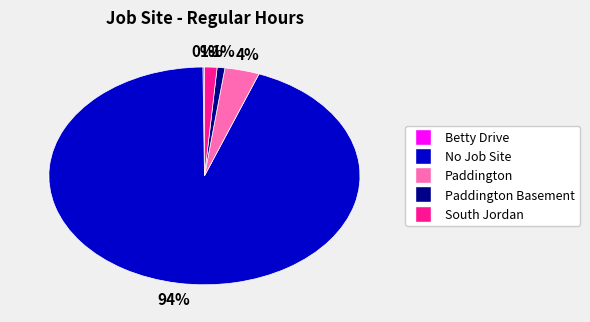

To the nearest percent, what is the difference between the largest and smallest slice percentages?

94%